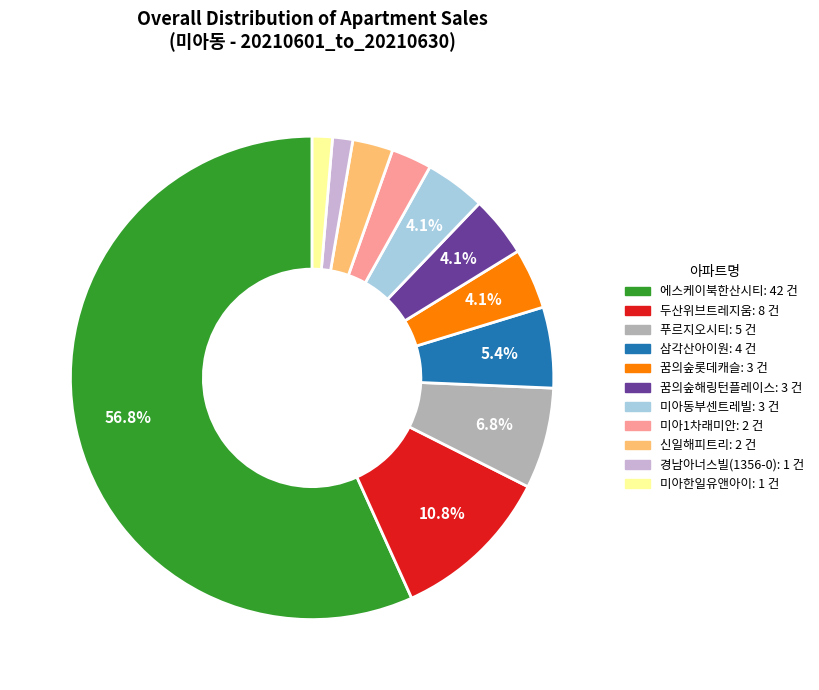

Is there a majority slice in this chart?

Yes